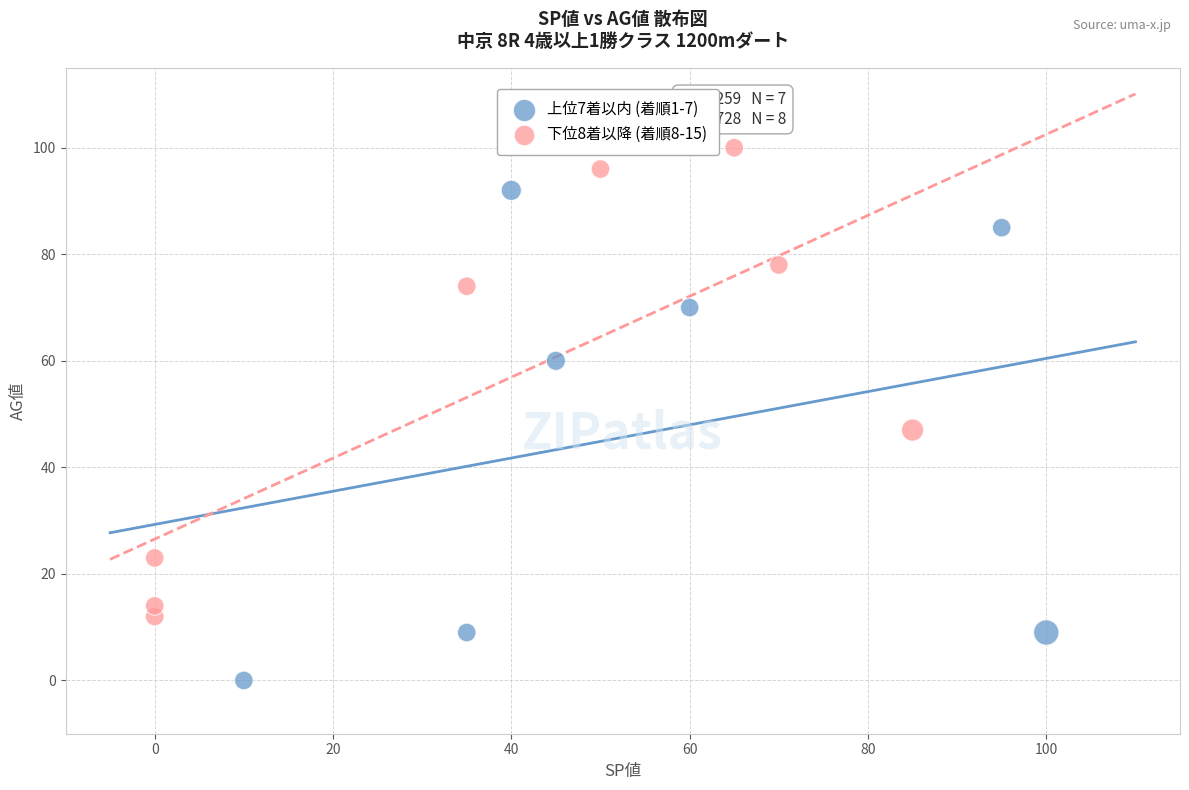

Which series reaches the maximum Y coordinate?

下位8着以降 (着順8-15)